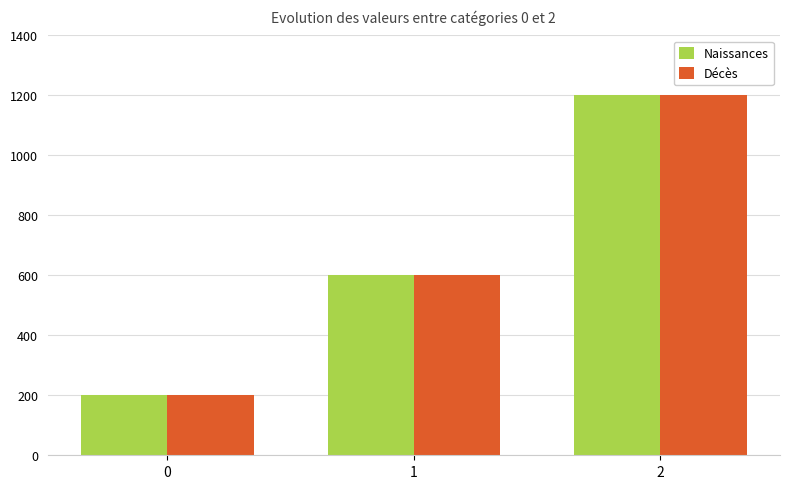

What is the minimum value for Décès?

200